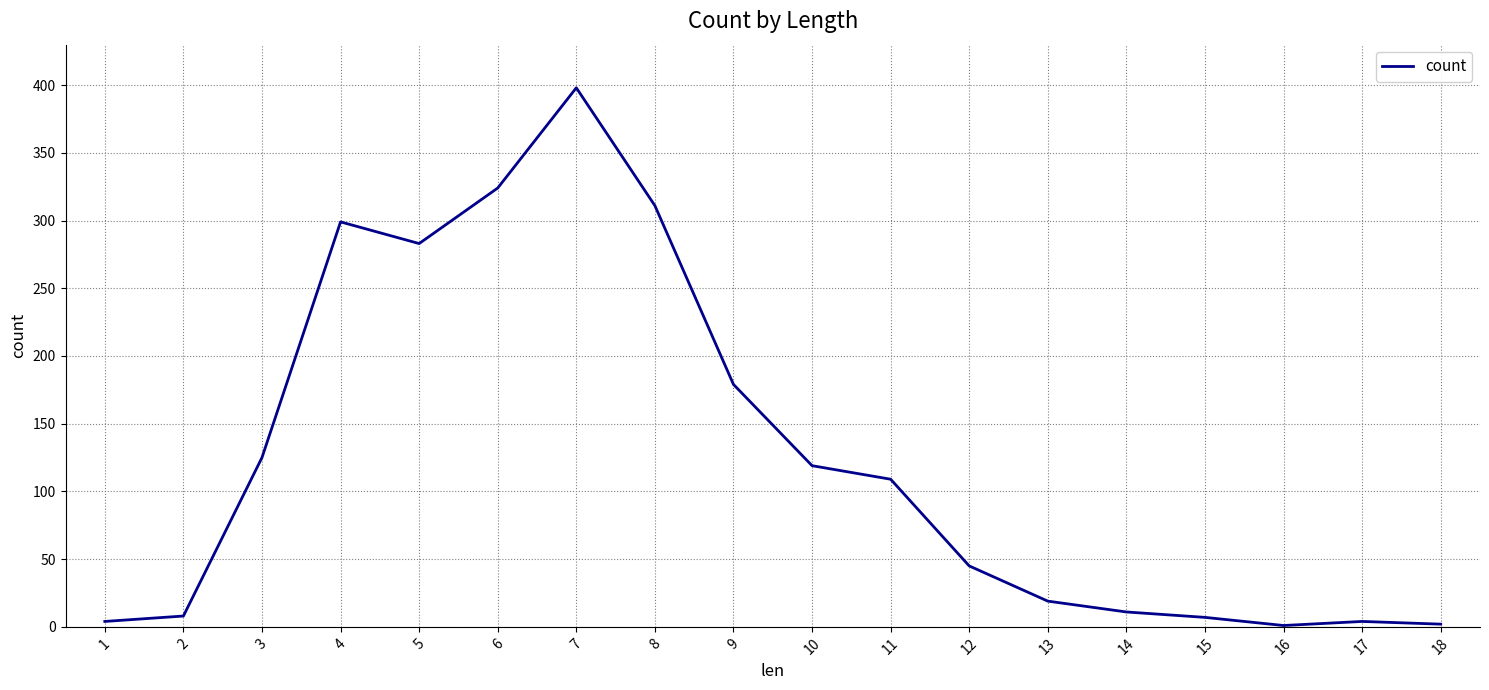

The chart shows a value of 11 at 12. True or false?

False